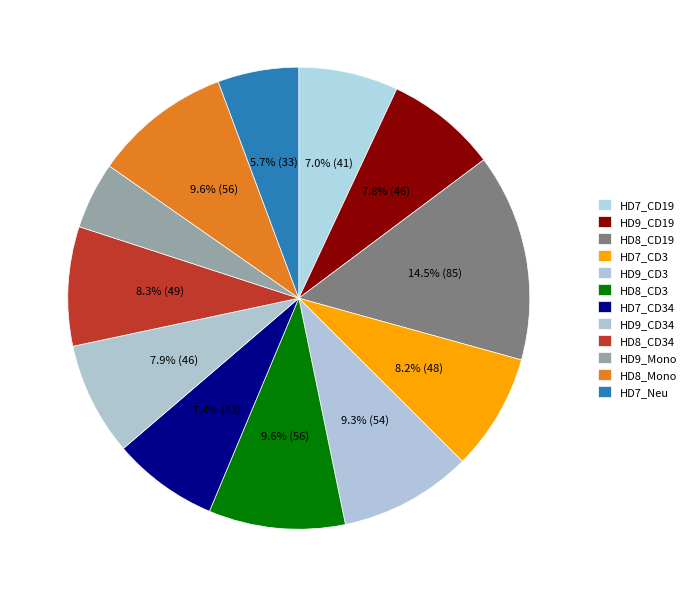

Is the sum of HD9_CD3 and HD7_CD19 greater than half?

No